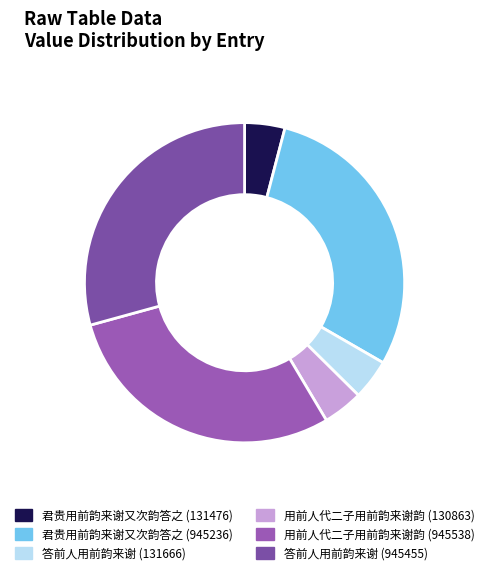

Count the number of slices in the pie.

6